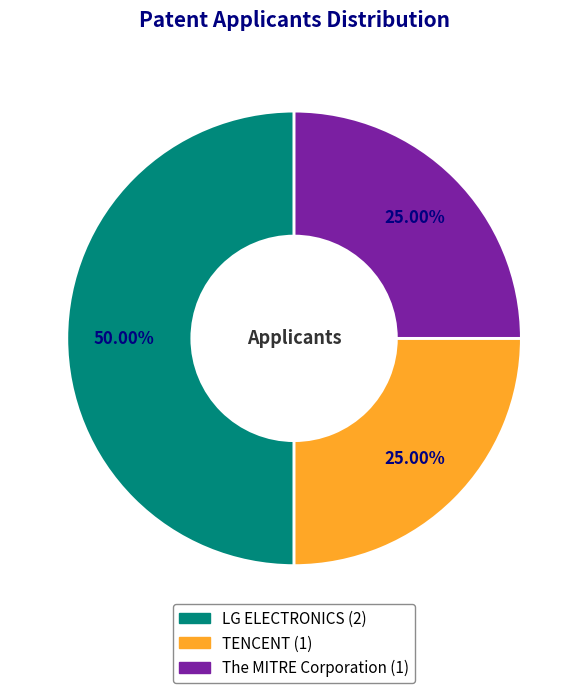

How much of the chart is everything except TENCENT?

75.0%